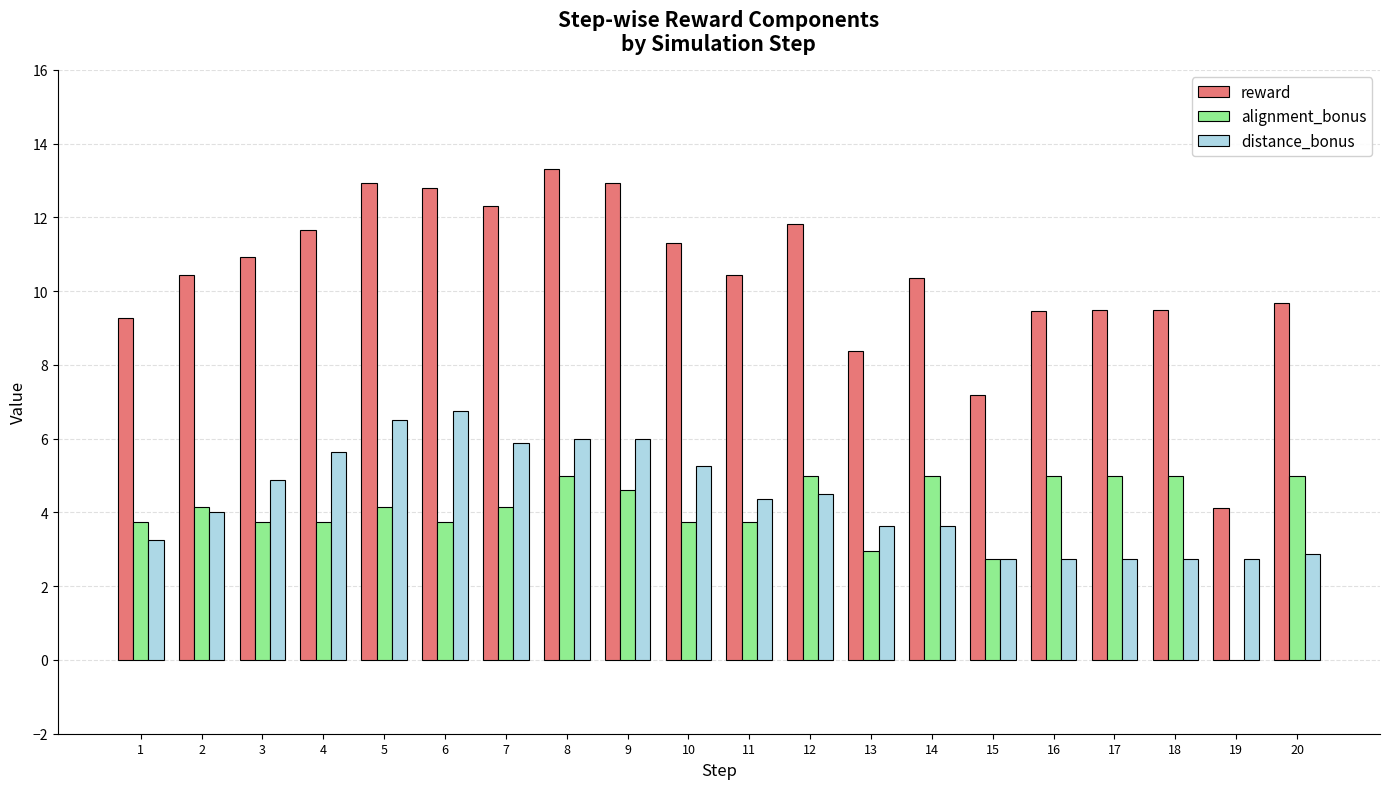

Is the value of alignment_bonus at 6 greater than the value of reward at 5?

No